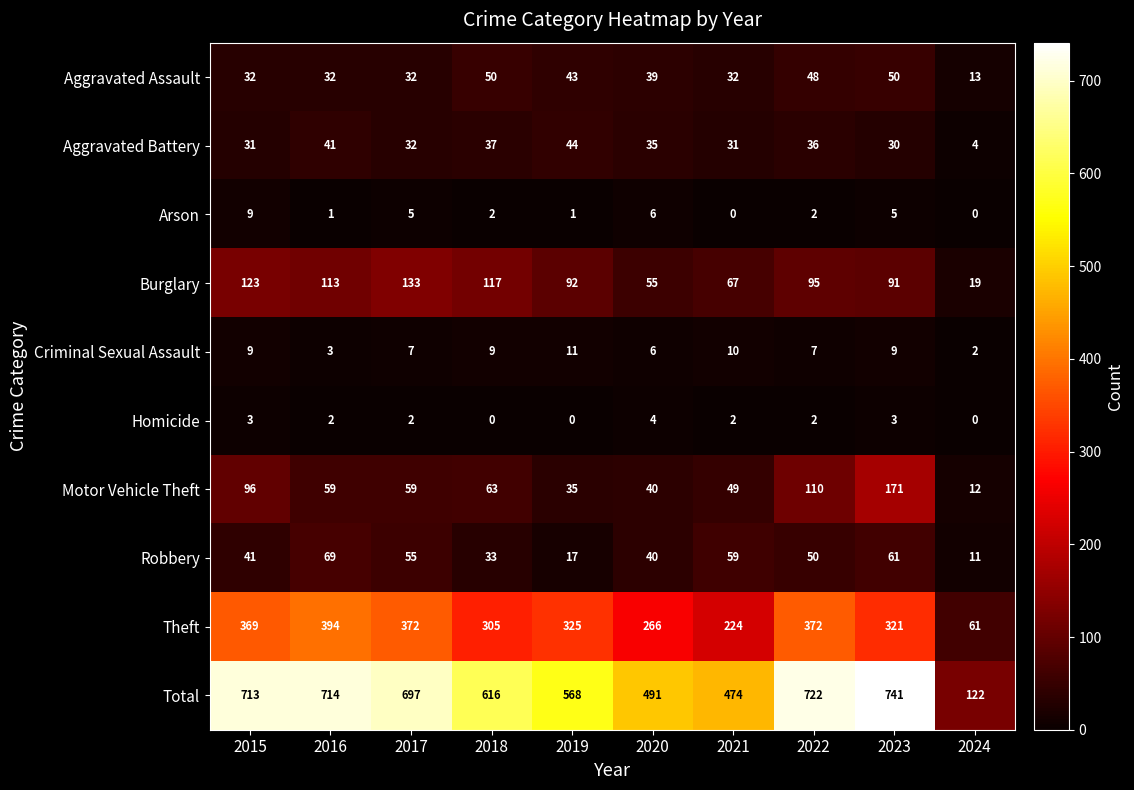

Is it true that Theft equals 394 at 2016?

True